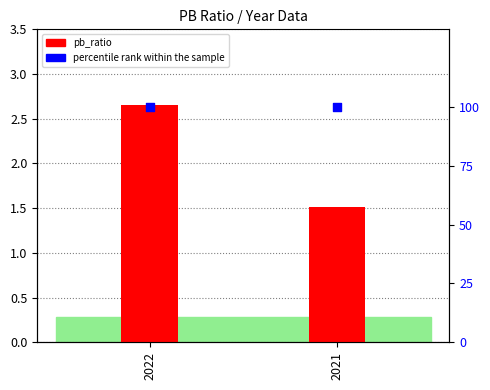

What are all the series names shown in the legend?

pb_ratio, percentile rank within the sample